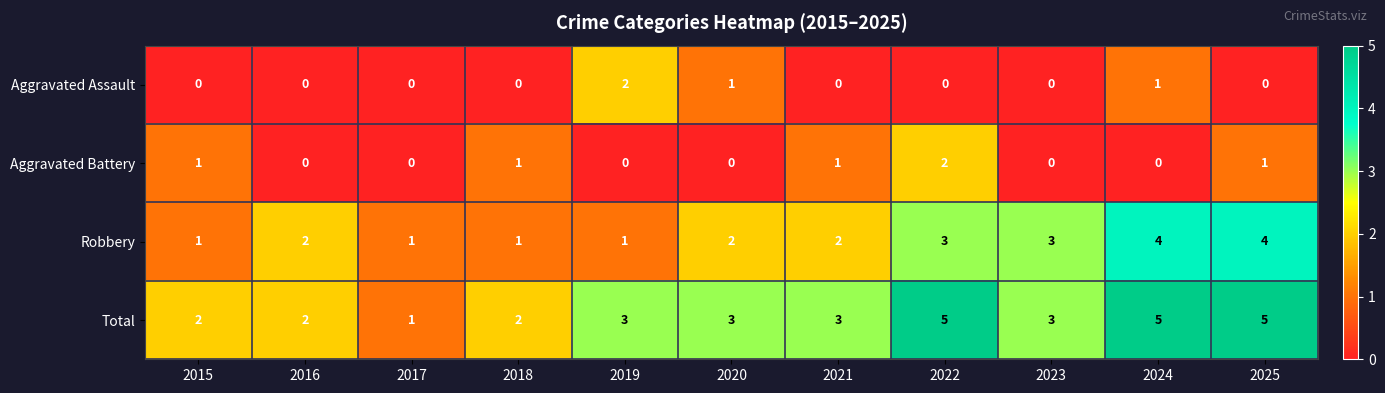

What is the sum of all Aggravated Assault values?

4